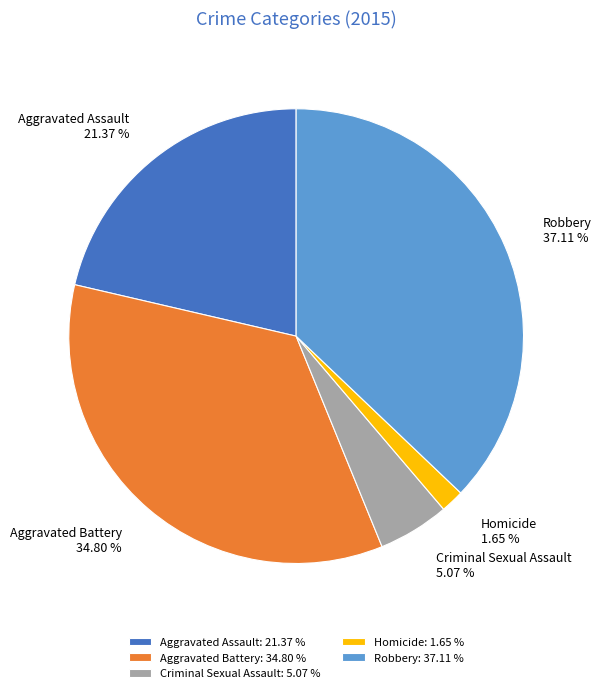

To the nearest percent, what is the average slice percentage?

20%